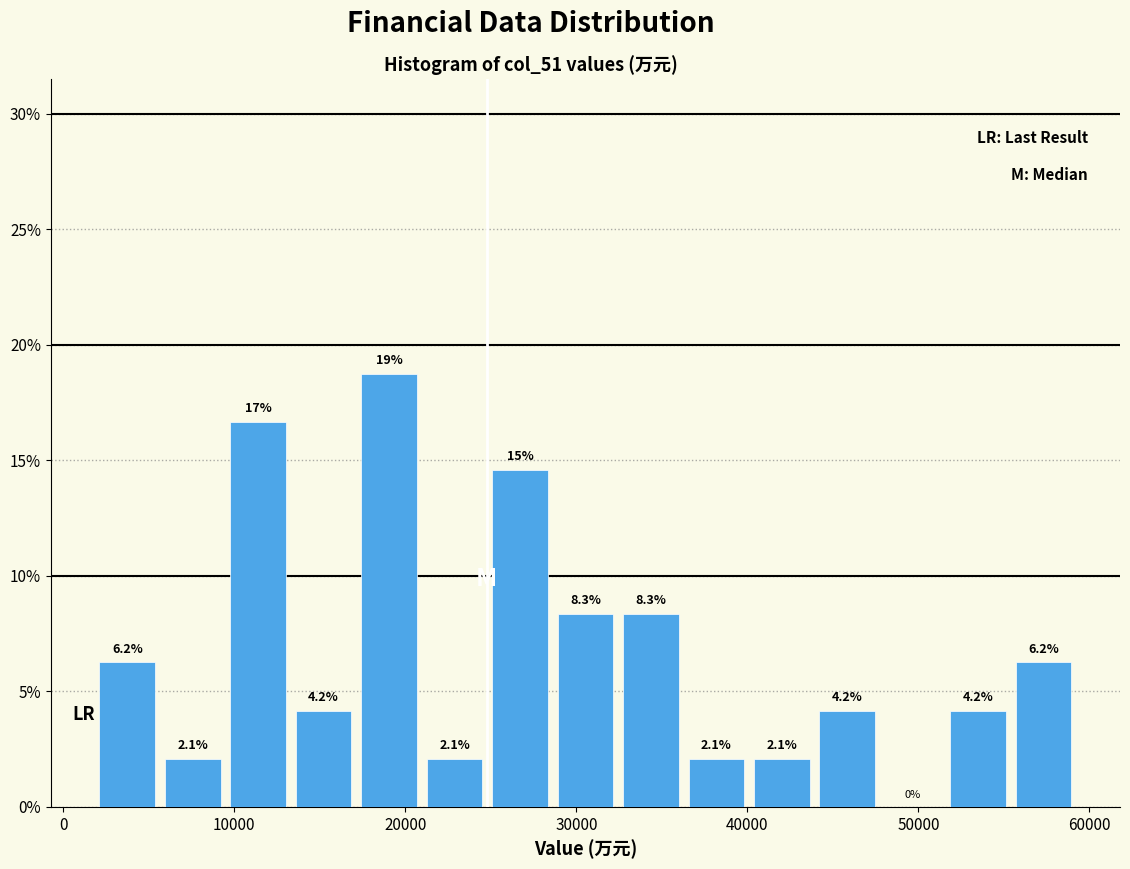

Read against the x-axis, roughly where is the centre of the tallest bar?

19000